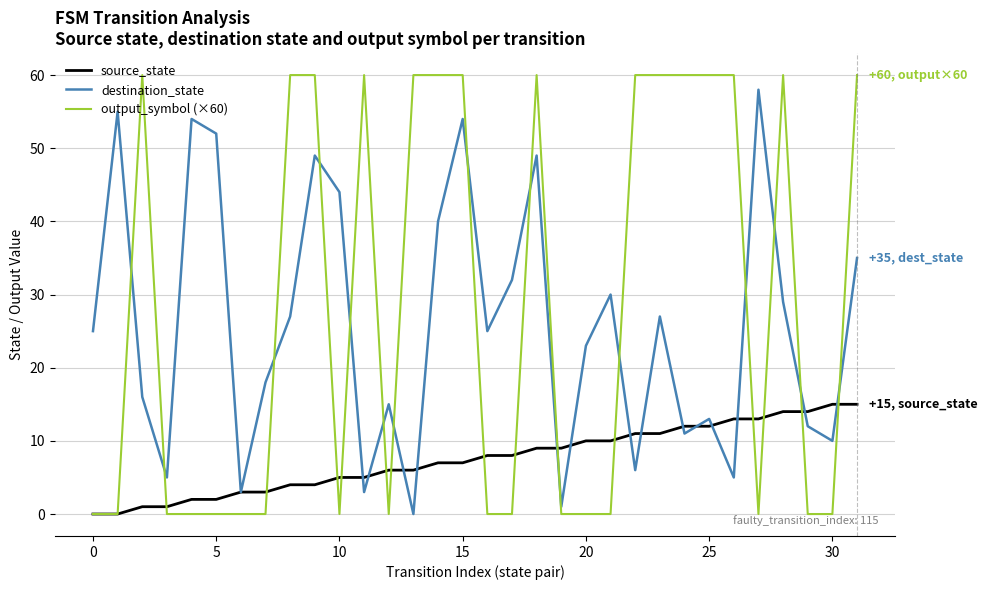

Which series has the largest range (max minus min)?

output_symbol (×60)